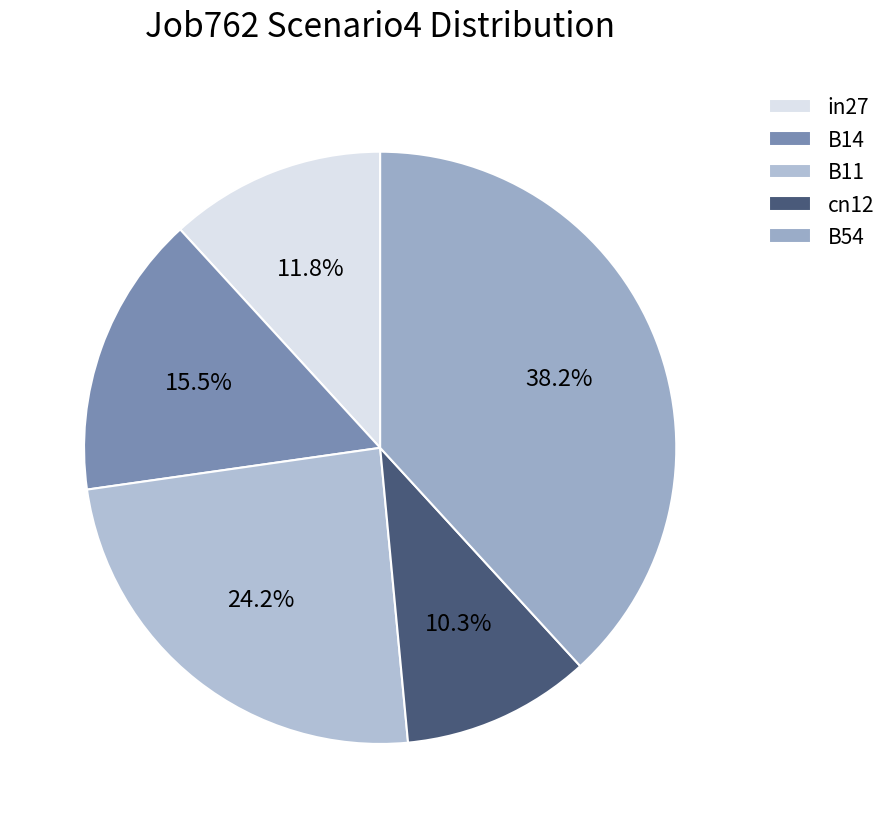

To the nearest percent, what is the difference between the in27 and B54 slice percentages?

26%